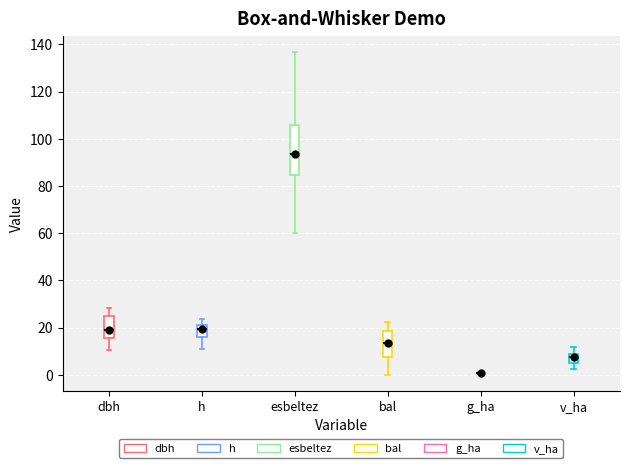

Which box is the tallest, from its lower edge to its upper edge?

esbeltez